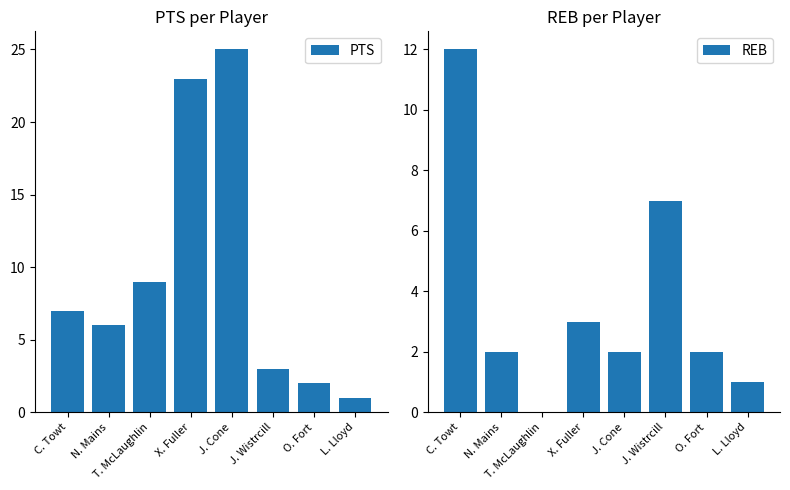

Is the value of PTS at N. Mains greater than the value of REB at T. McLaughlin?

Yes